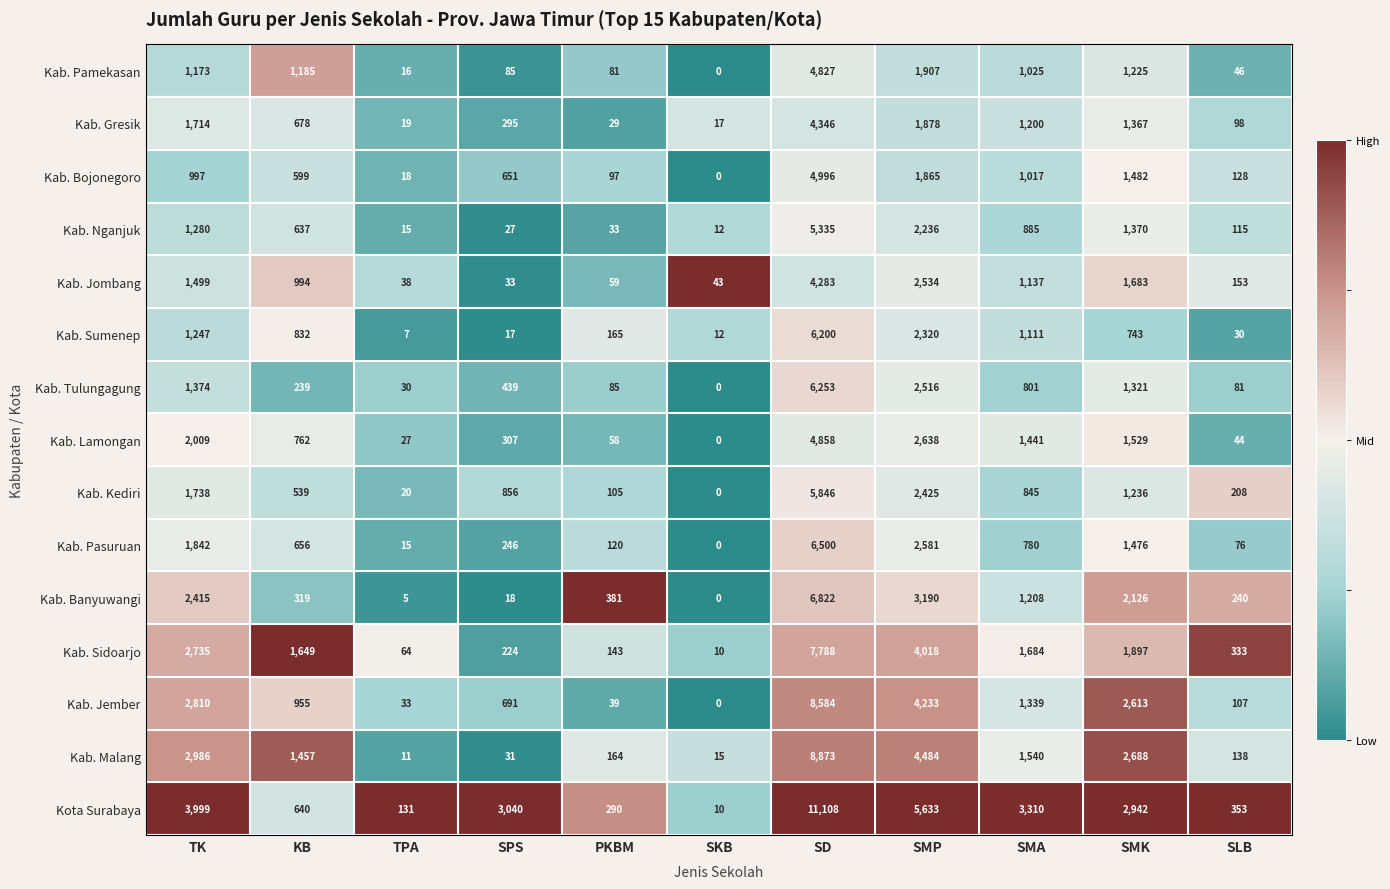

Is it true that Kab. Nganjuk equals 27 at TPA?

False